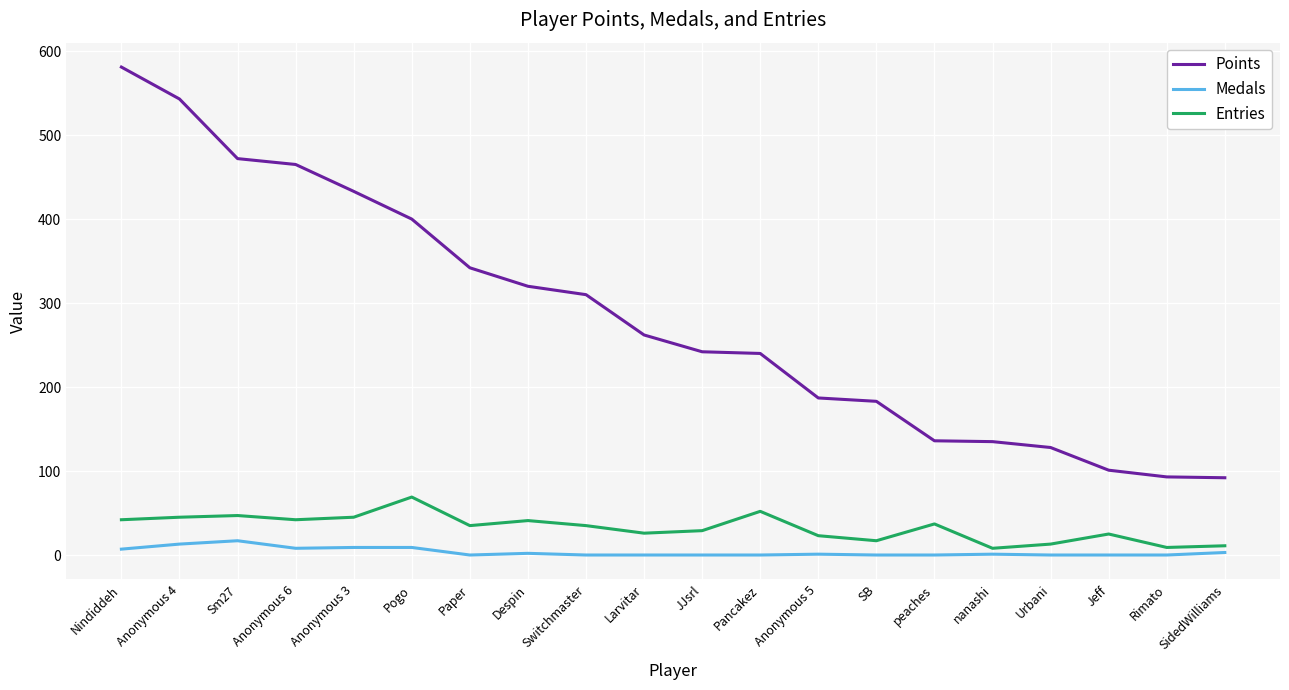

Rank the series at Larvitar from lowest to highest value.

Medals, Entries, Points